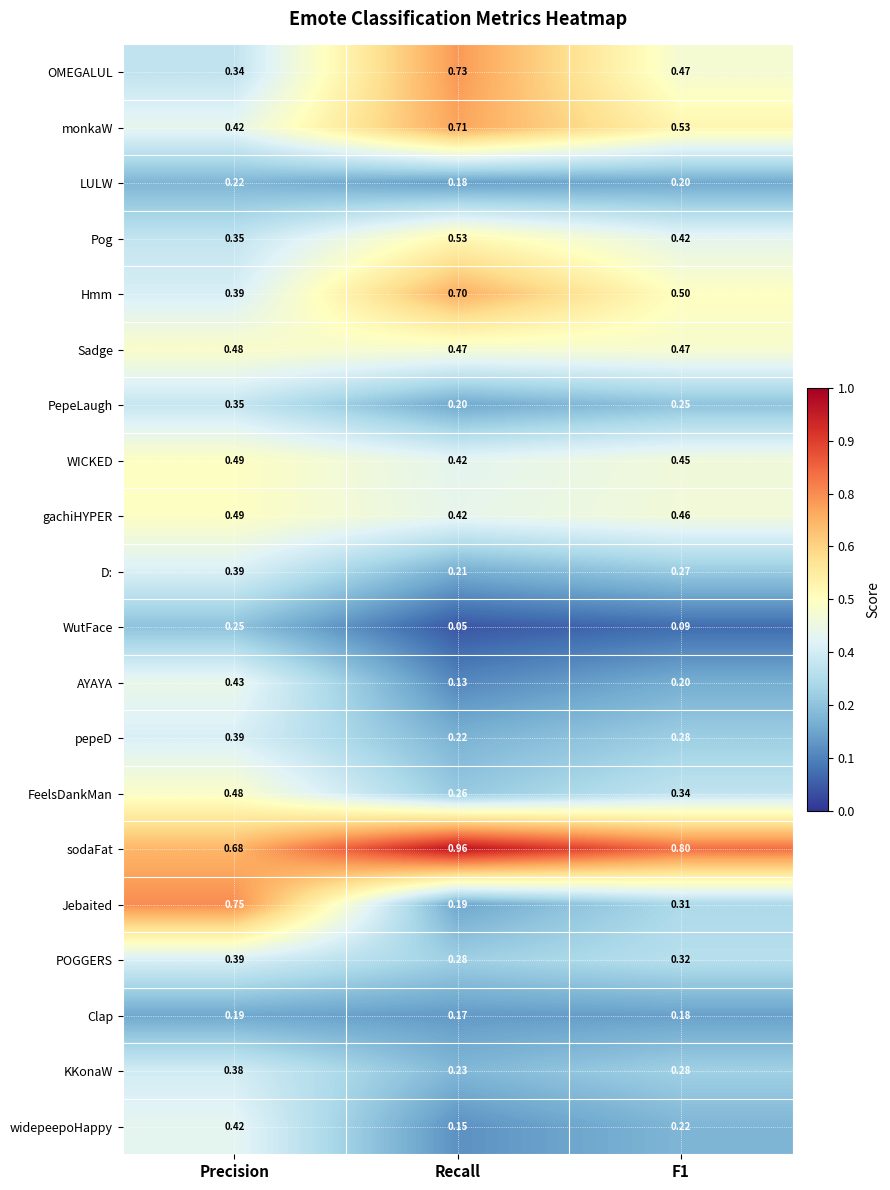

What is the total value across all series at Recall?

7.2